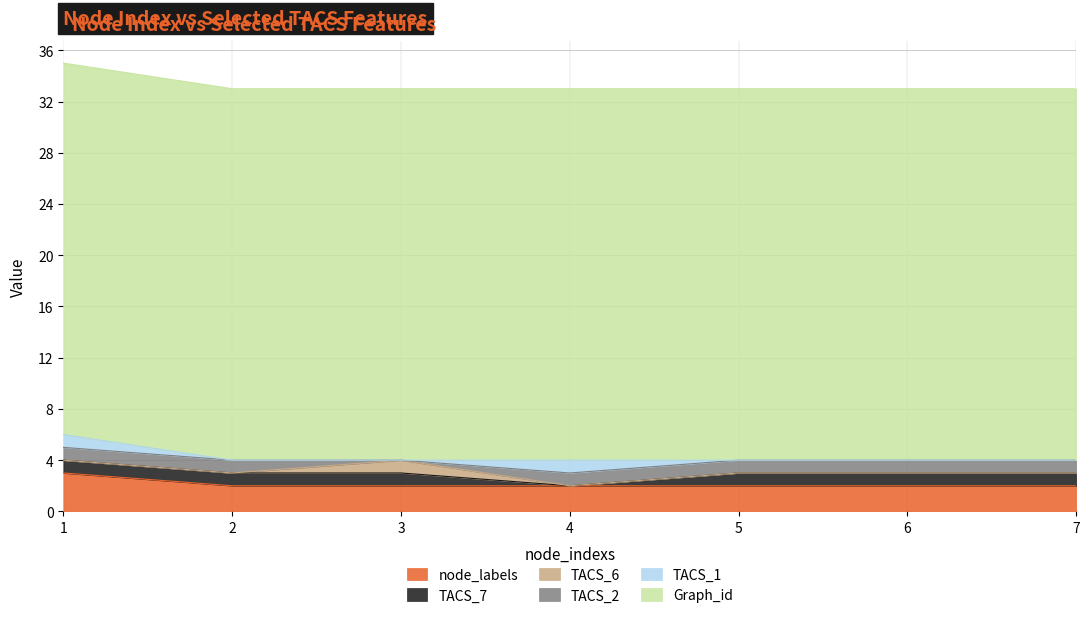

List the series in order of their peak value, lowest first.

TACS_7, TACS_6, TACS_2, TACS_1, node_labels, Graph_id